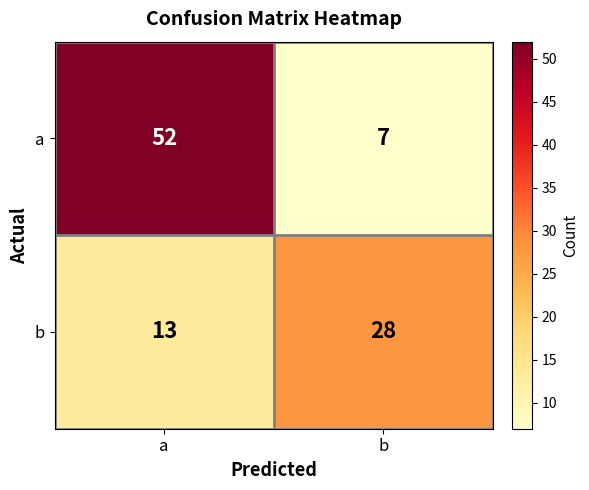

The value of b at a is 13. True or false?

True